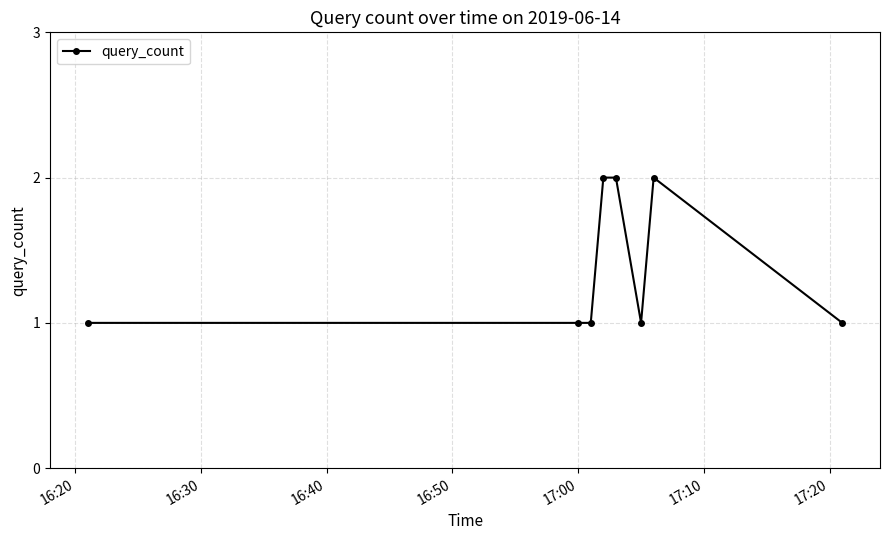

True or false: the data has more than 0 interior local peaks.

True